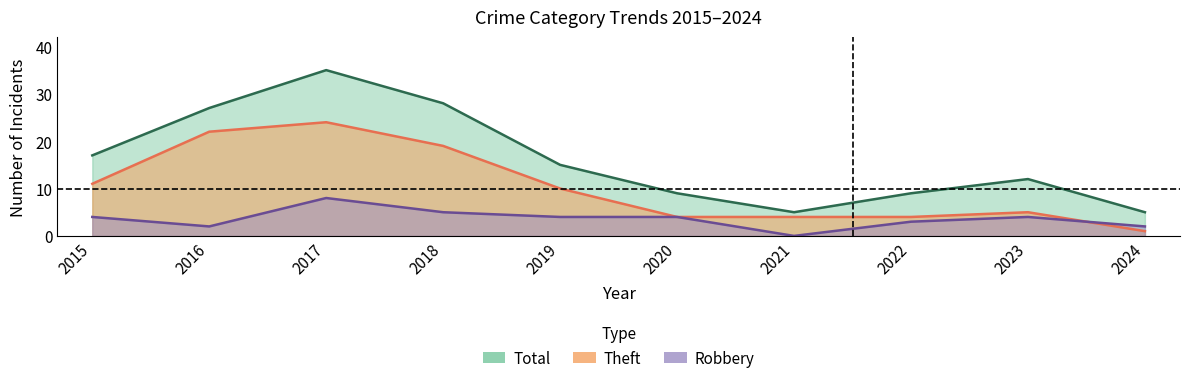

How many lines are shown in the chart?

3